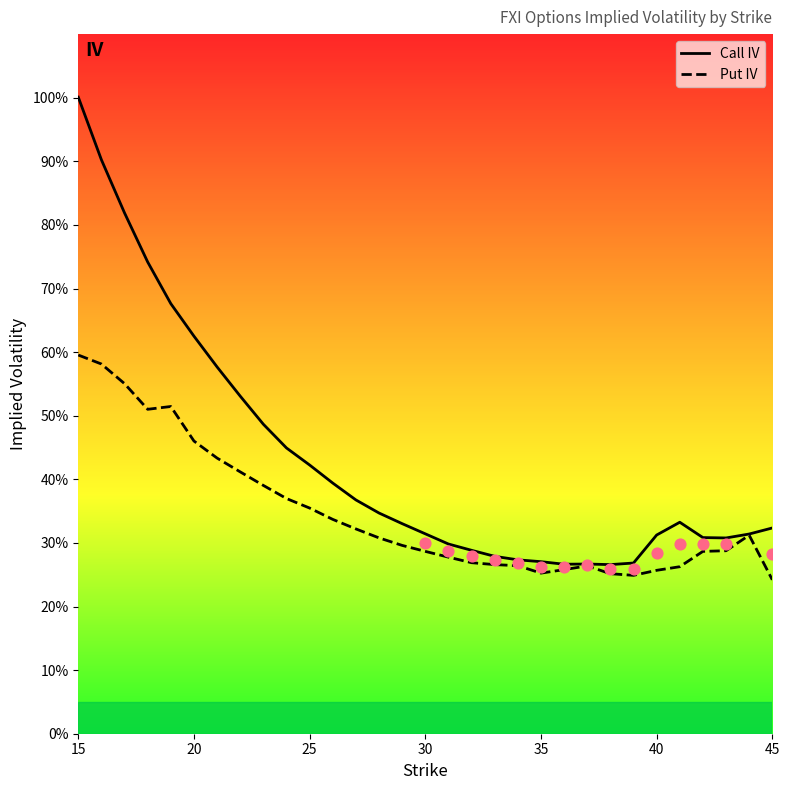

What are all the series names shown in the legend?

Call IV, Put IV